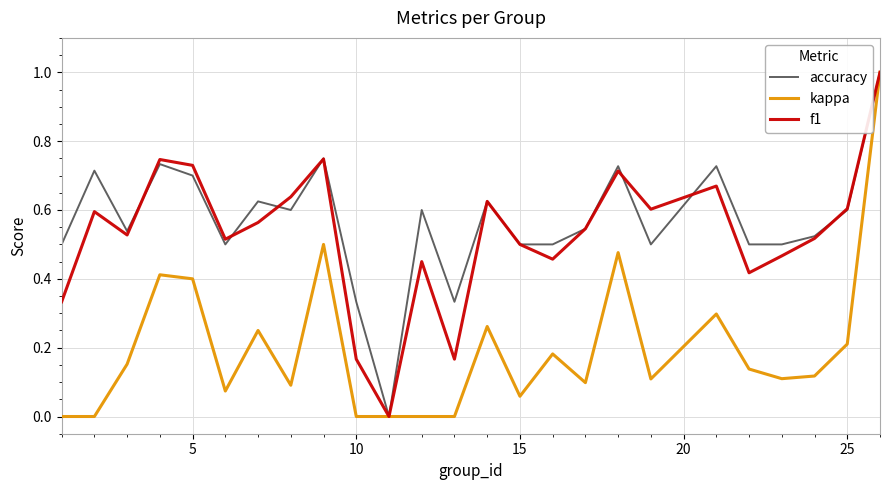

What is the maximum value shown in the chart?

1.0